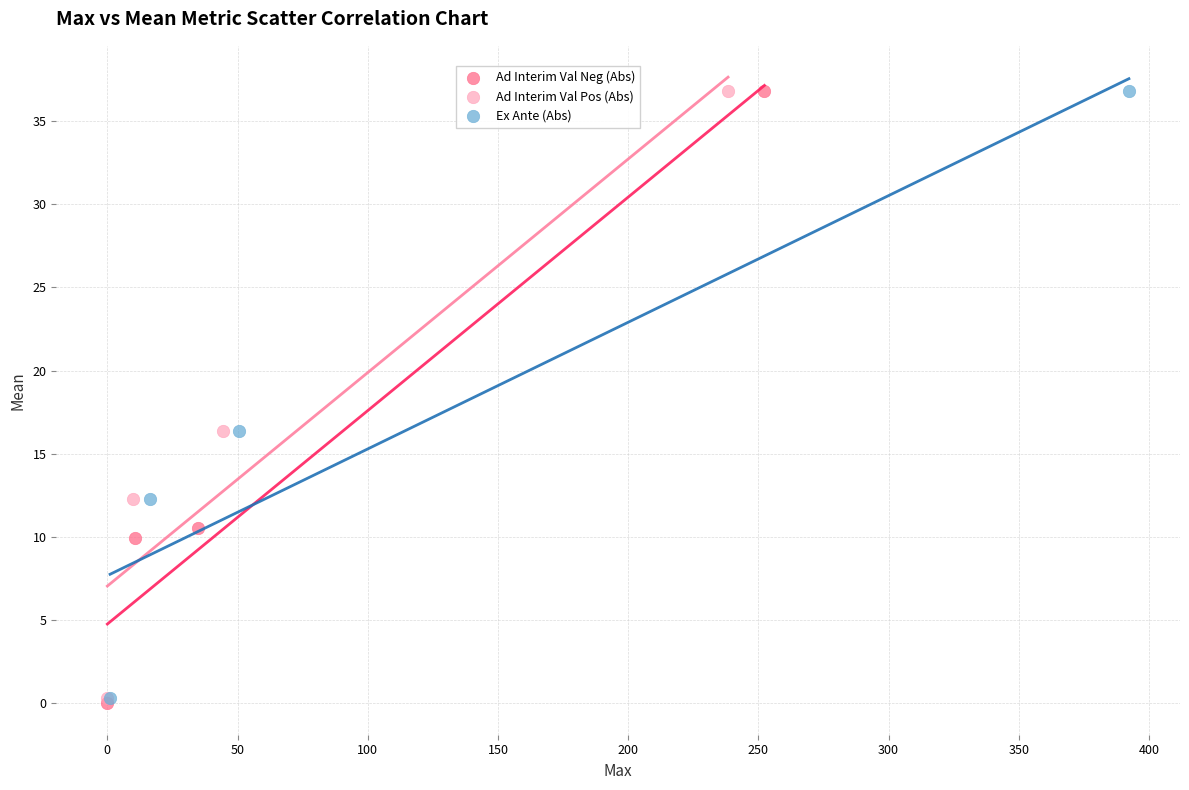

What are all the series names shown in the legend?

Ad Interim Val Neg (Abs), Ad Interim Val Pos (Abs), Ex Ante (Abs)